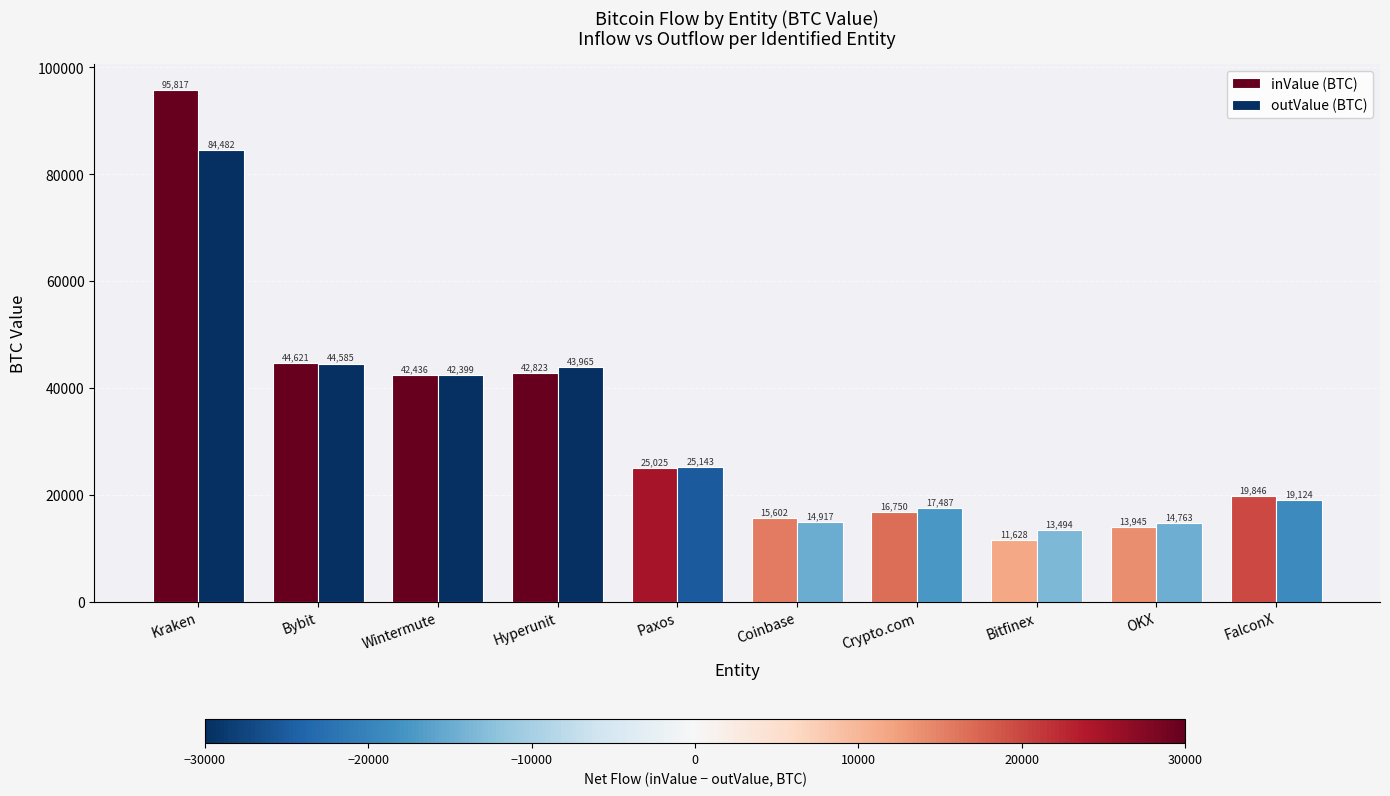

What is the difference between the maximum and second lowest values in the outValue (BTC) series?

69718.9